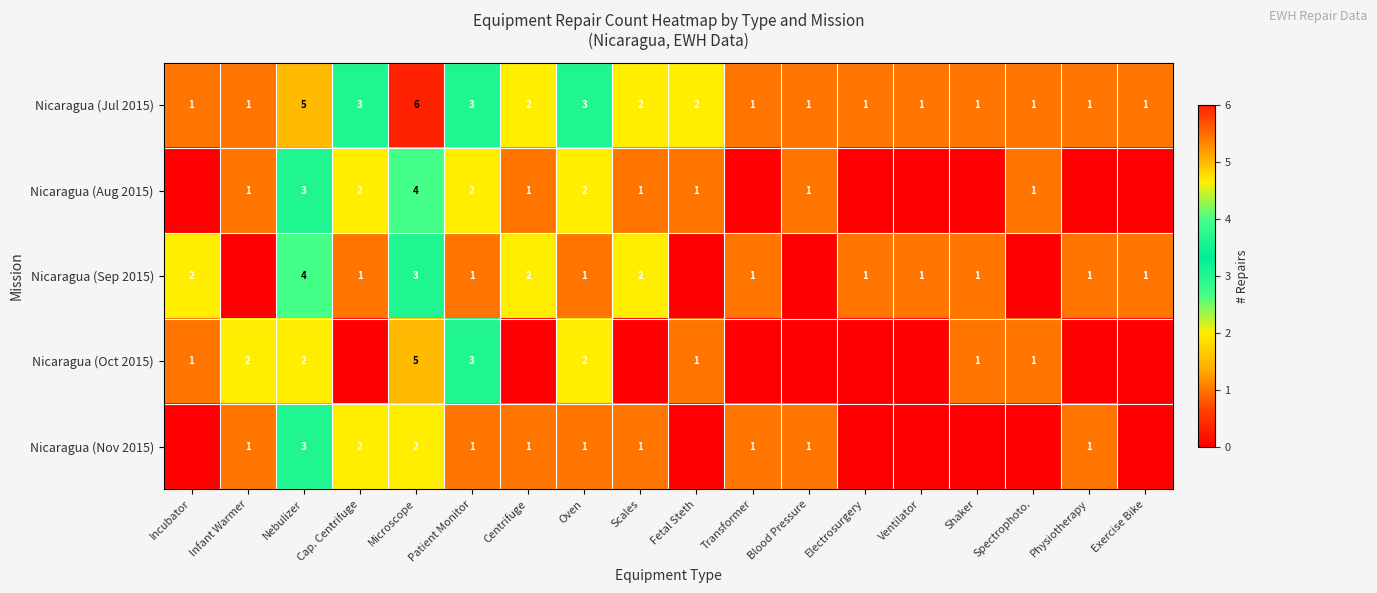

The Nicaragua (Oct 2015) series shows 1 at Nebulizer. True or false?

False